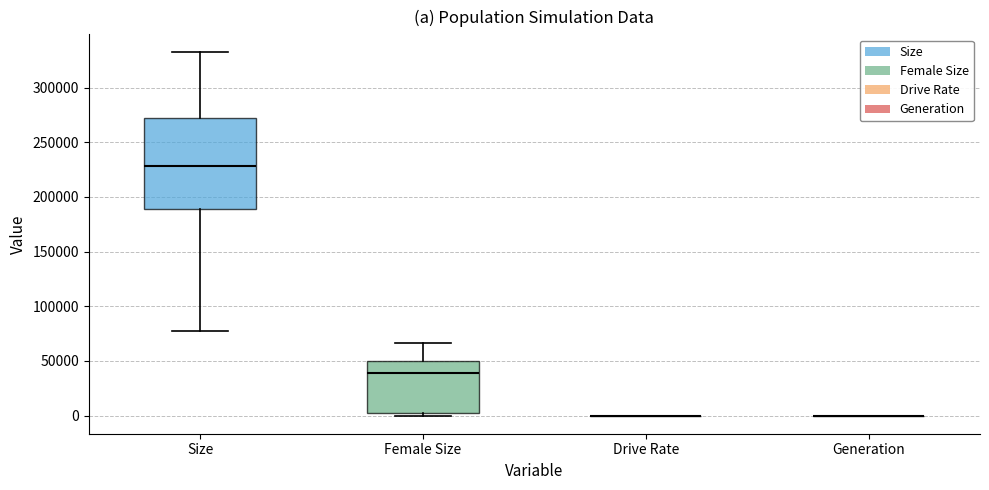

Reading left to right, transcribe this box plot: for each box, give where its median line is, the range the box spans, and where its two whiskers end, as read against the y-axis. The values are not printed on the chart, so give them approximately, as read against the axis.

Size: median 230000, box 190000 to 270000, whiskers 75000 to 330000
Female Size: median 40000, box 5000 to 50000, whiskers 0 to 65000
Drive Rate: box collapsed to a line at 0, whiskers 0 to 0
Generation: box collapsed to a line at 0, whiskers 0 to 0